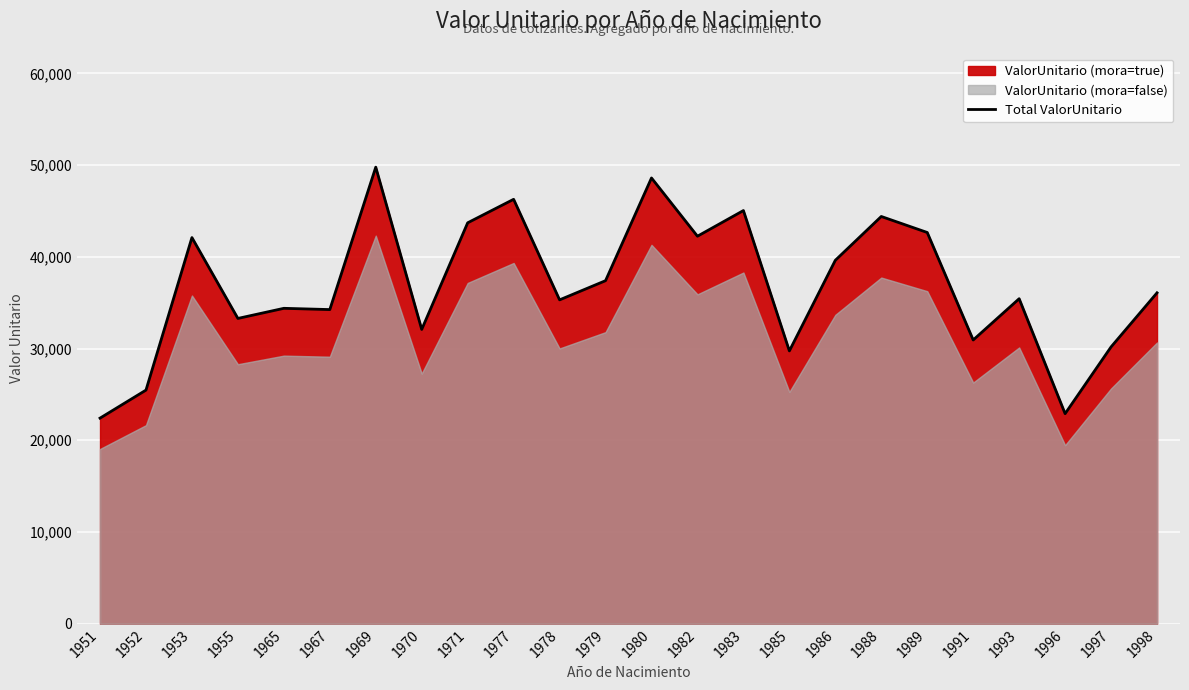

At which category does the data reach its first local peak?

1953